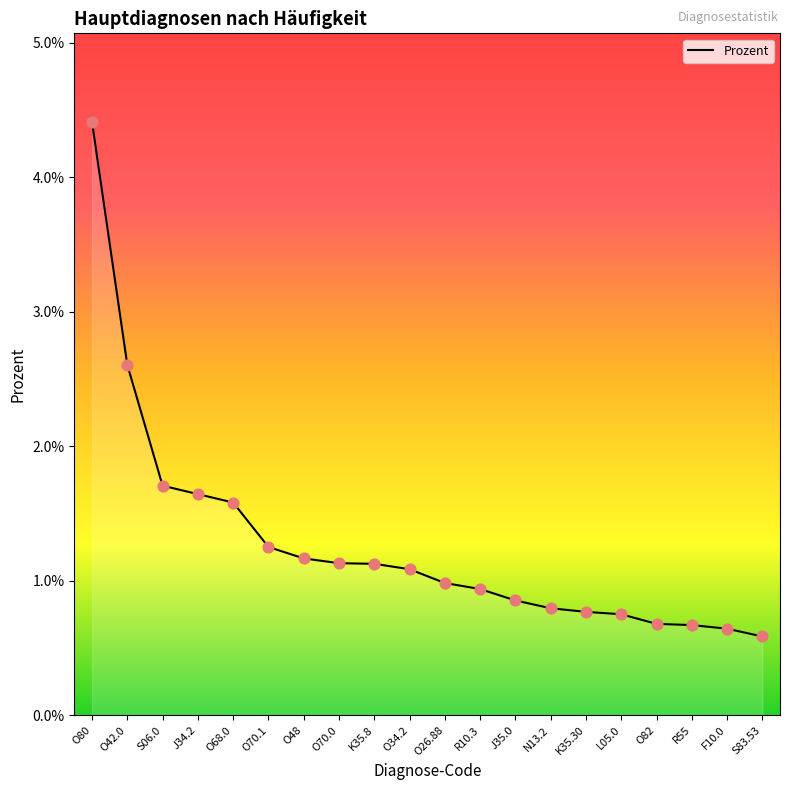

Between K35.30 and R10.3, which is larger?

R10.3